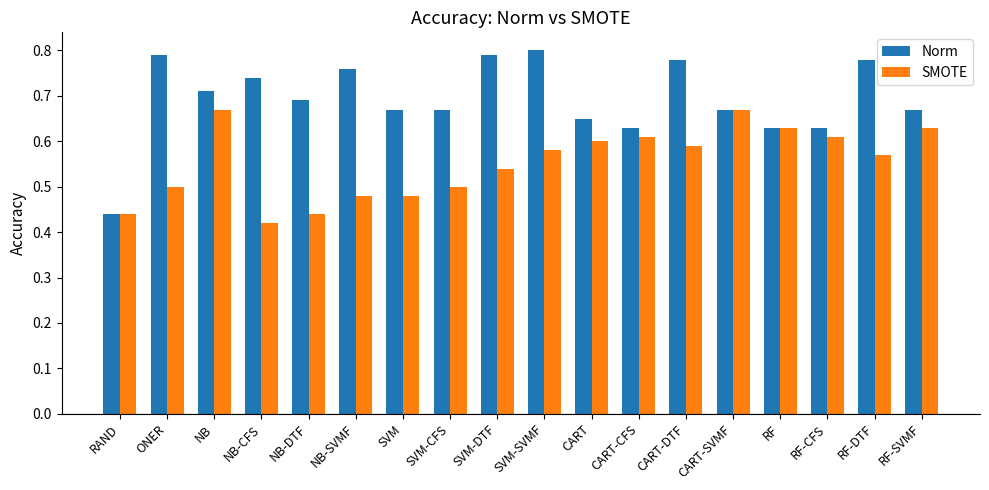

How many Norm values are between 0 and 1?

18